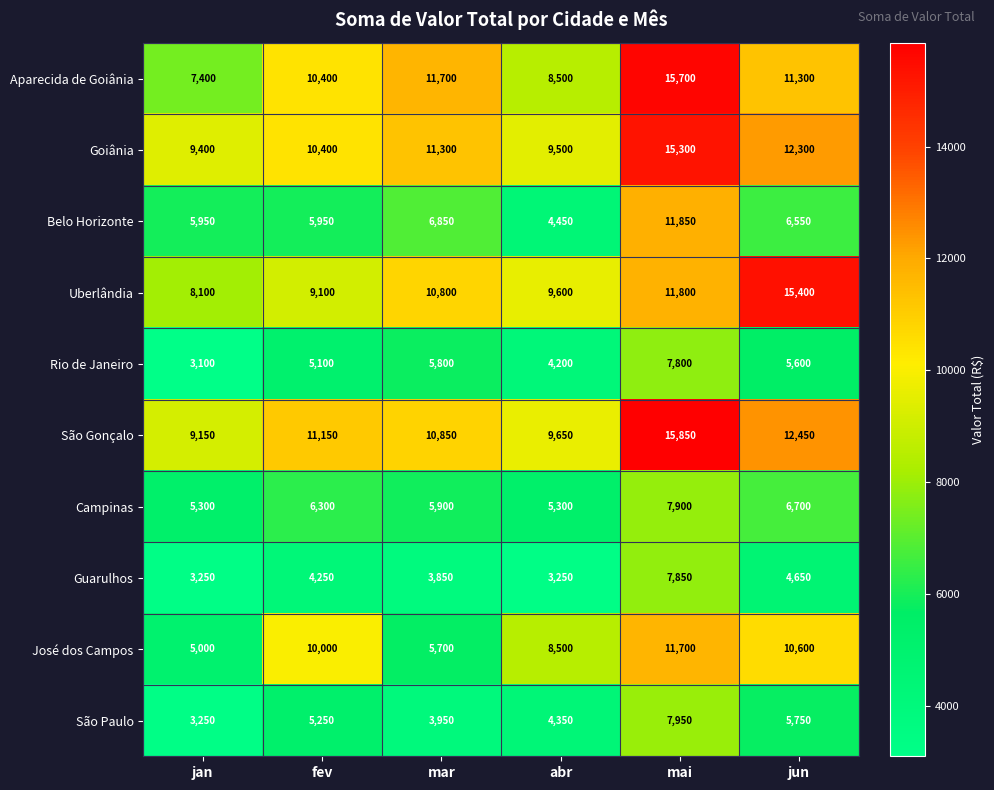

Read the Aparecida de Goiânia value at mar.

11700